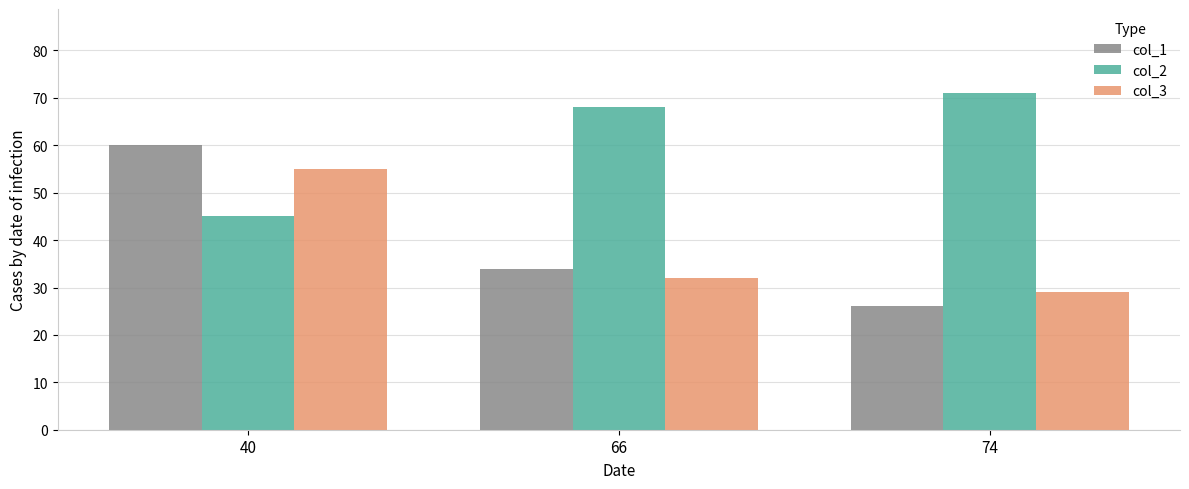

How many distinct data groups are displayed?

3